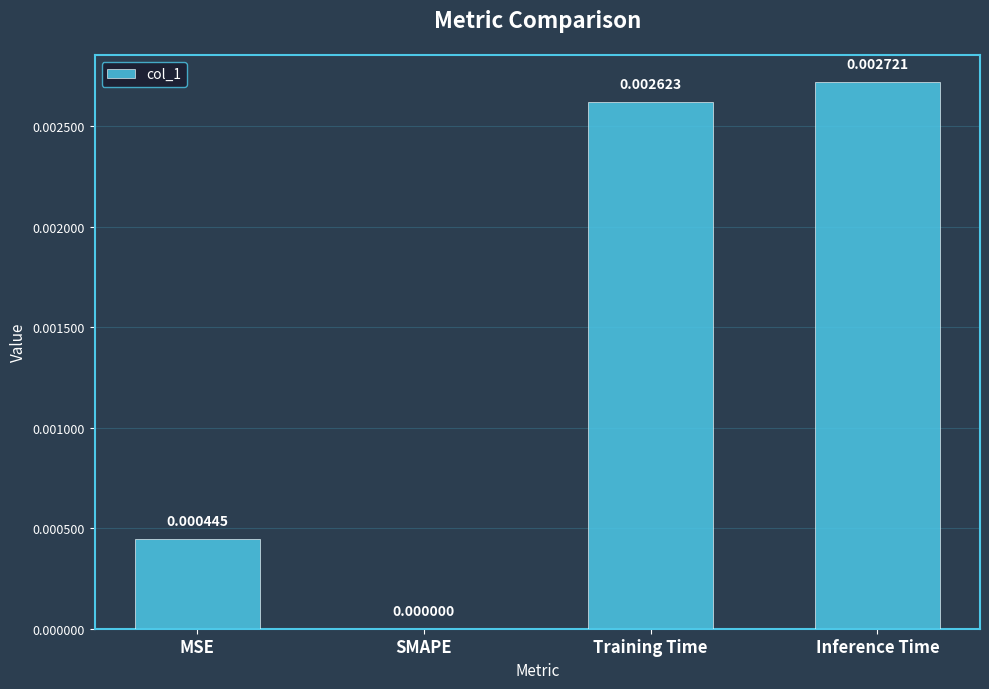

At which label is the value closest to 0?

SMAPE